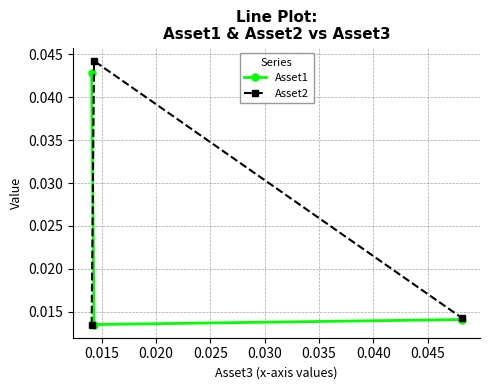

List the series in order of their overall mean, highest first.

Asset2, Asset1